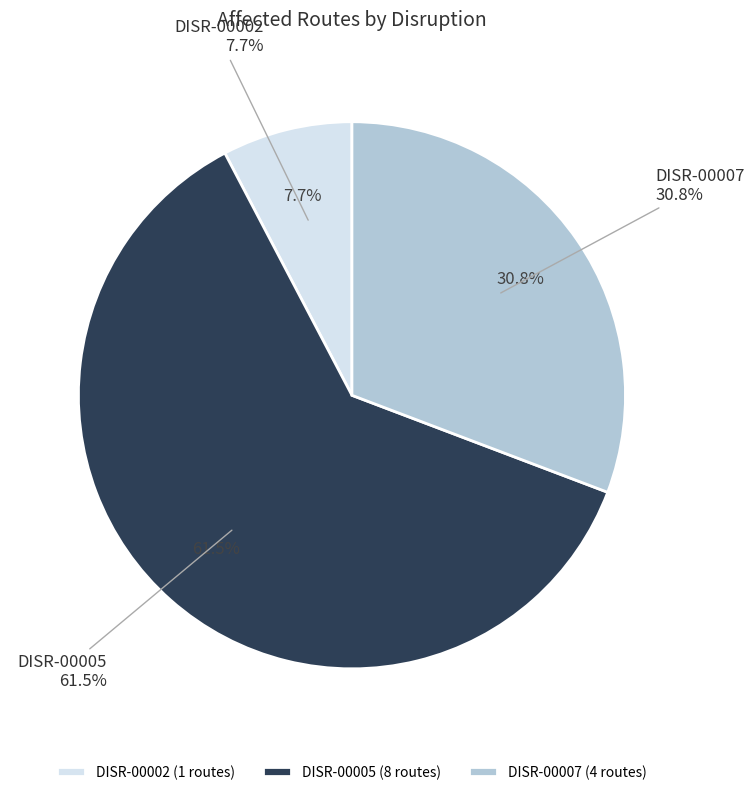

How many slices are in this pie chart?

3